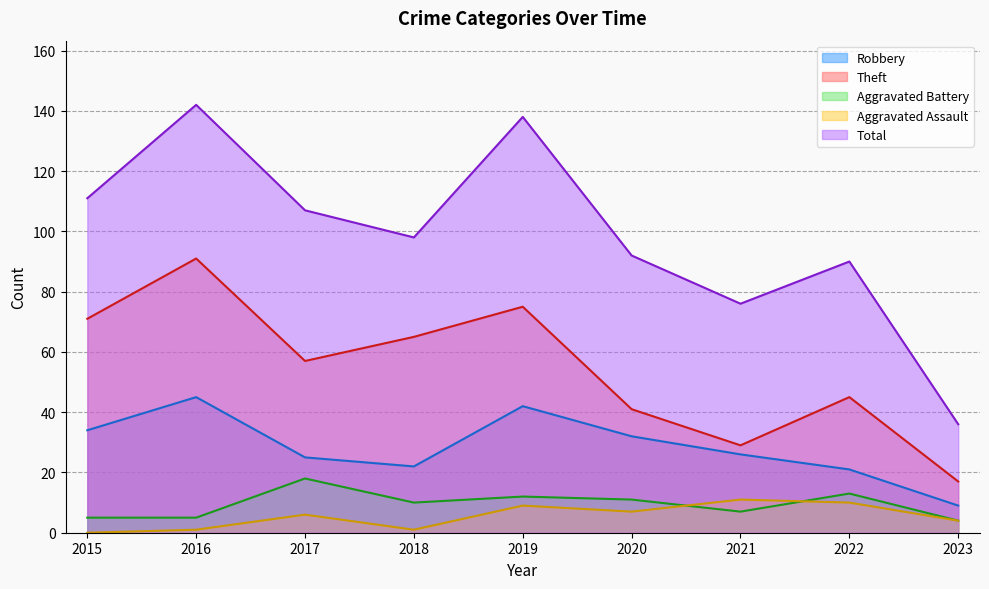

True or false: Total and Aggravated Assault intersect in this chart.

False